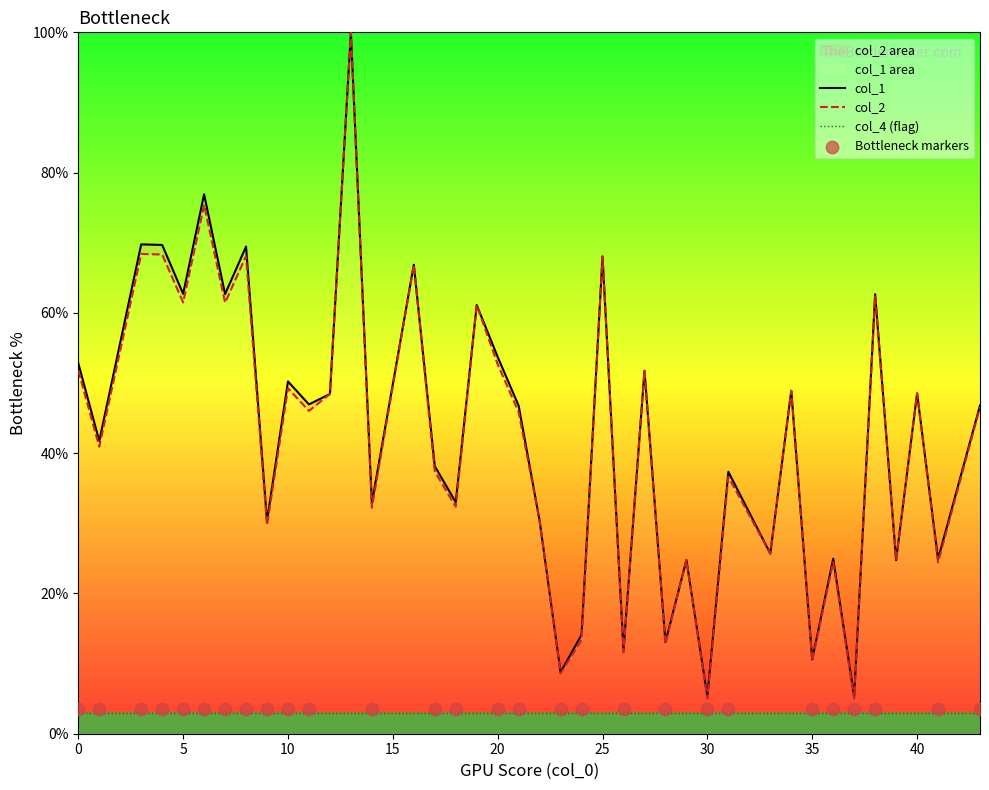

Which series contains the lowest Y value?

col_2